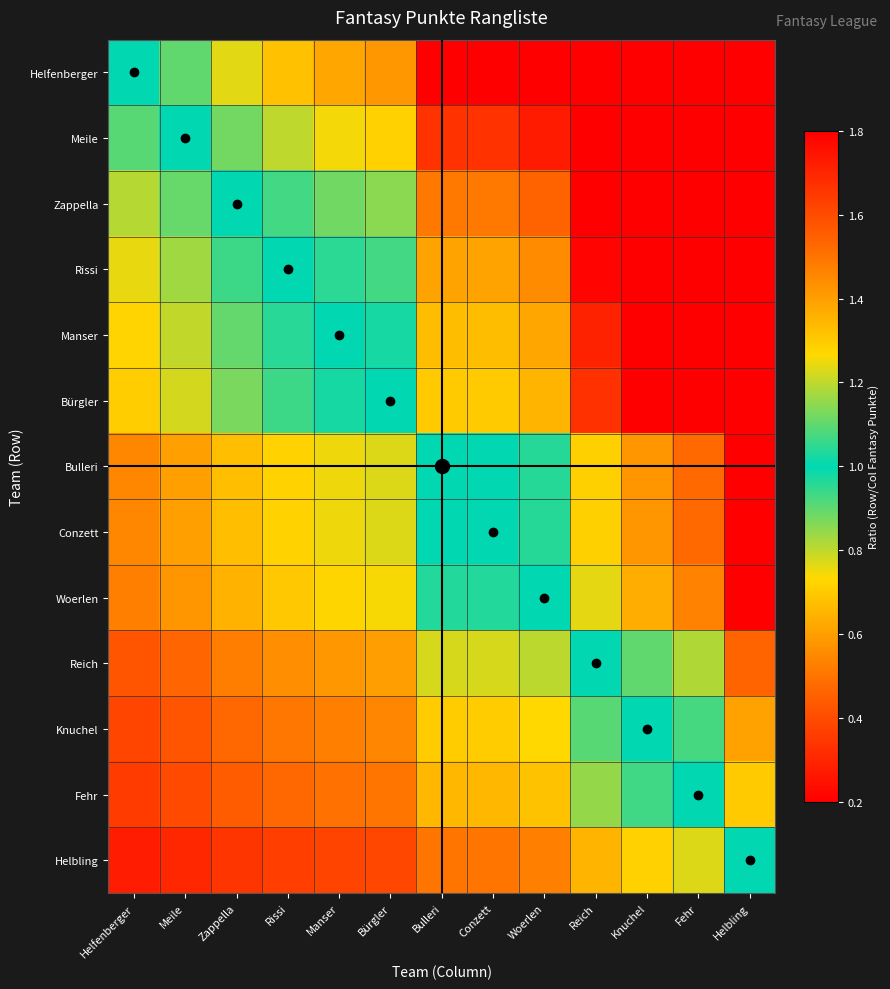

Reading right to left, extract all data points from this chart.

Helfenberger: Helbling=3.6	Fehr=2.8	Knuchel=2.6	Reich=2.4	Woerlen=1.9	Conzett=1.8	Bulleri=1.8	Bürgler=1.4	Manser=1.4	Rissi=1.3	Zappella=1.2	Meile=1.1	Helfenberger=1.0
Meile: Helbling=3.3	Fehr=2.5	Knuchel=2.4	Reich=2.1	Woerlen=1.7	Conzett=1.7	Bulleri=1.7	Bürgler=1.3	Manser=1.3	Rissi=1.2	Zappella=1.1	Meile=1.0	Helfenberger=0.9
Zappella: Helbling=2.9	Fehr=2.3	Knuchel=2.1	Reich=1.9	Woerlen=1.5	Conzett=1.5	Bulleri=1.5	Bürgler=1.1	Manser=1.1	Rissi=1.1	Zappella=1.0	Meile=0.9	Helfenberger=0.8
Rissi: Helbling=2.7	Fehr=2.1	Knuchel=2.0	Reich=1.8	Woerlen=1.4	Conzett=1.4	Bulleri=1.4	Bürgler=1.1	Manser=1.0	Rissi=1.0	Zappella=0.9	Meile=0.8	Helfenberger=0.8
Manser: Helbling=2.6	Fehr=2.0	Knuchel=1.9	Reich=1.7	Woerlen=1.4	Conzett=1.3	Bulleri=1.3	Bürgler=1.0	Manser=1.0	Rissi=1.0	Zappella=0.9	Meile=0.8	Helfenberger=0.7
Bürgler: Helbling=2.6	Fehr=2.0	Knuchel=1.8	Reich=1.7	Woerlen=1.3	Conzett=1.3	Bulleri=1.3	Bürgler=1.0	Manser=1.0	Rissi=0.9	Zappella=0.9	Meile=0.8	Helfenberger=0.7
Bulleri: Helbling=2.0	Fehr=1.5	Knuchel=1.4	Reich=1.3	Woerlen=1.0	Conzett=1.0	Bulleri=1.0	Bürgler=0.8	Manser=0.8	Rissi=0.7	Zappella=0.7	Meile=0.6	Helfenberger=0.5
Conzett: Helbling=2.0	Fehr=1.5	Knuchel=1.4	Reich=1.3	Woerlen=1.0	Conzett=1.0	Bulleri=1.0	Bürgler=0.8	Manser=0.8	Rissi=0.7	Zappella=0.7	Meile=0.6	Helfenberger=0.5
Woerlen: Helbling=1.9	Fehr=1.5	Knuchel=1.4	Reich=1.2	Woerlen=1.0	Conzett=1.0	Bulleri=1.0	Bürgler=0.7	Manser=0.7	Rissi=0.7	Zappella=0.6	Meile=0.6	Helfenberger=0.5
Reich: Helbling=1.5	Fehr=1.2	Knuchel=1.1	Reich=1.0	Woerlen=0.8	Conzett=0.8	Bulleri=0.8	Bürgler=0.6	Manser=0.6	Rissi=0.6	Zappella=0.5	Meile=0.5	Helfenberger=0.4
Knuchel: Helbling=1.4	Fehr=1.1	Knuchel=1.0	Reich=0.9	Woerlen=0.7	Conzett=0.7	Bulleri=0.7	Bürgler=0.5	Manser=0.5	Rissi=0.5	Zappella=0.5	Meile=0.4	Helfenberger=0.4
Fehr: Helbling=1.3	Fehr=1.0	Knuchel=0.9	Reich=0.8	Woerlen=0.7	Conzett=0.7	Bulleri=0.7	Bürgler=0.5	Manser=0.5	Rissi=0.5	Zappella=0.4	Meile=0.4	Helfenberger=0.4
Helbling: Helbling=1.0	Fehr=0.8	Knuchel=0.7	Reich=0.7	Woerlen=0.5	Conzett=0.5	Bulleri=0.5	Bürgler=0.4	Manser=0.4	Rissi=0.4	Zappella=0.3	Meile=0.3	Helfenberger=0.3